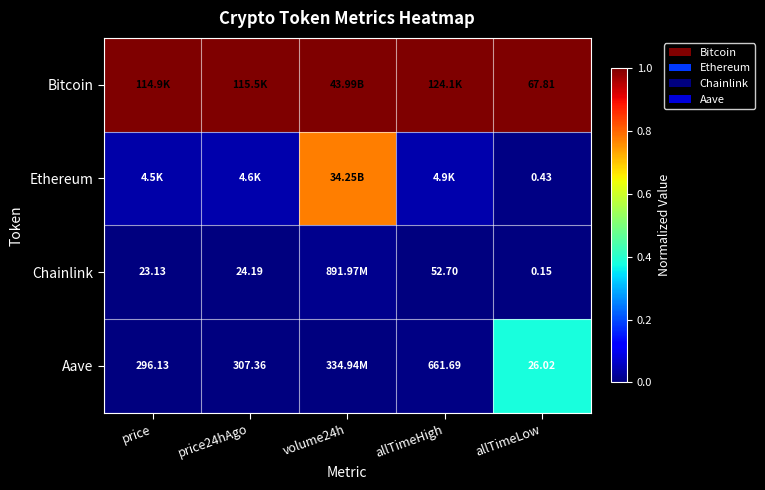

Is the value of Aave at price greater than the value of Chainlink at allTimeLow?

Yes